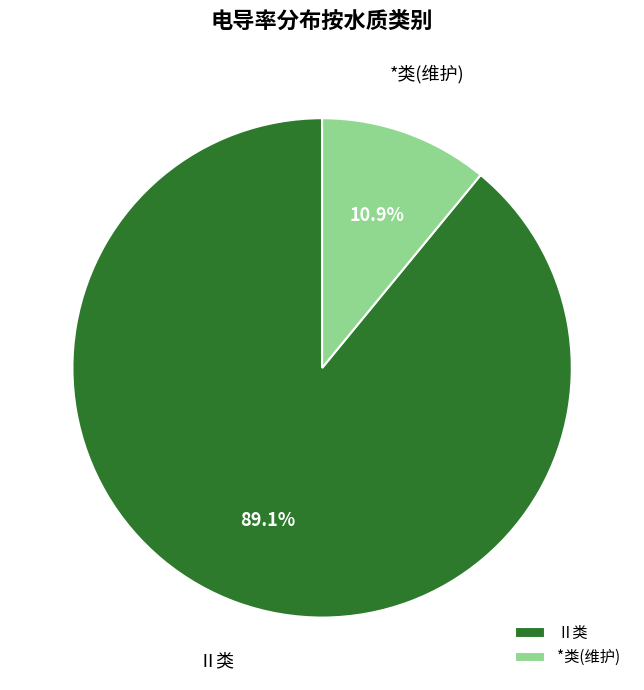

Rank the categories by value from lowest to highest.

*类(维护), Ⅱ类